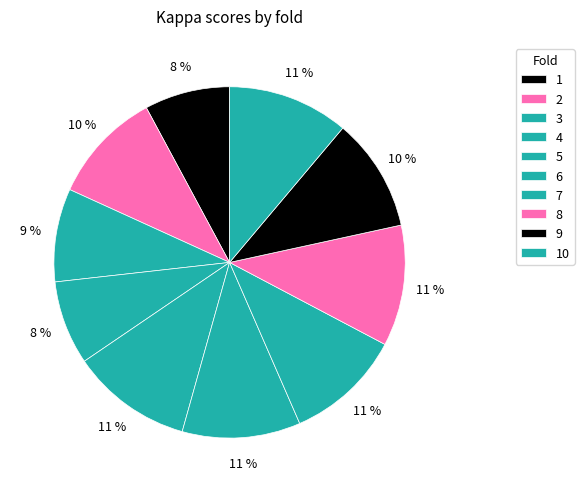

To the nearest percent, what is the difference between the largest and smallest slice percentages?

3%